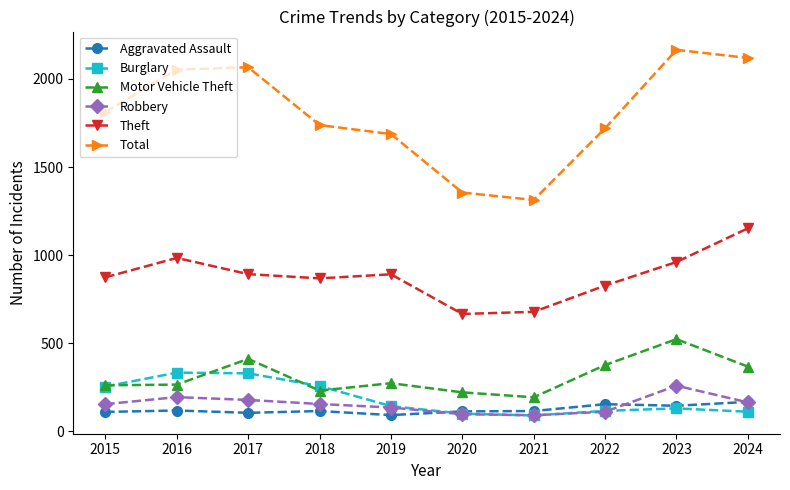

In Motor Vehicle Theft, how many points are lower than both neighbors (excluding endpoints)?

2